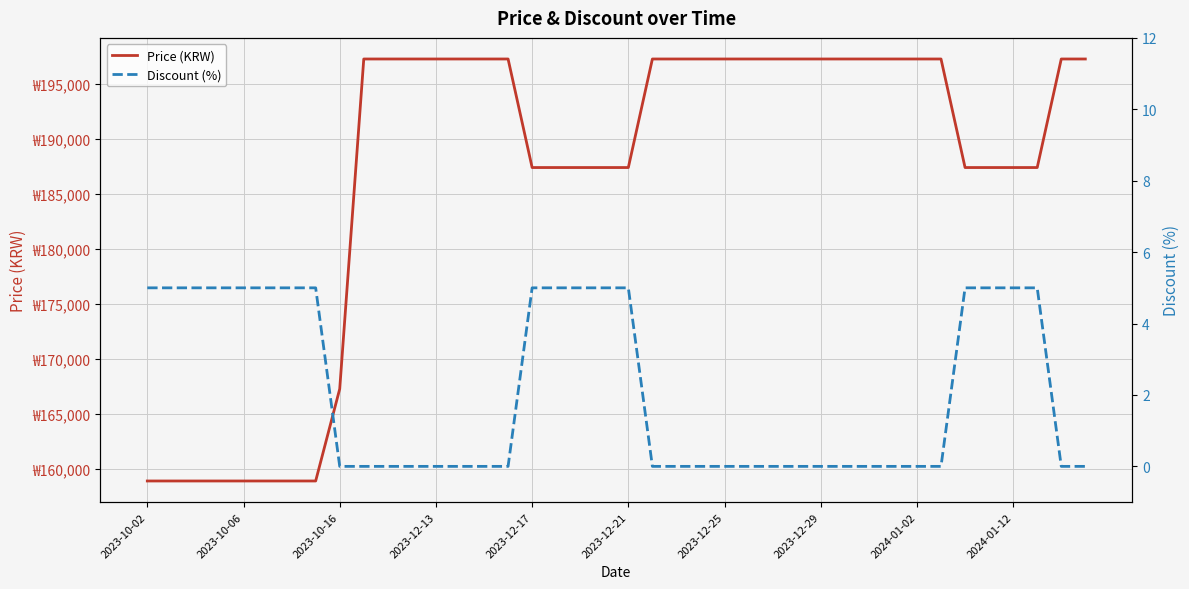

Rank the series by their maximum value, from lowest to highest.

Discount (%), Price (KRW)